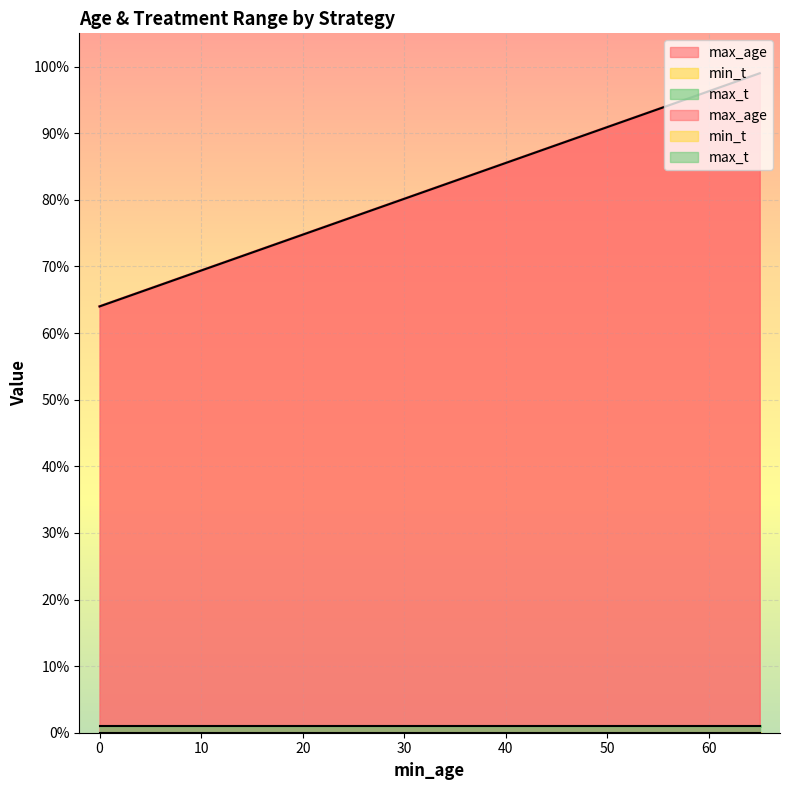

What is the average value of the max_t series?

1